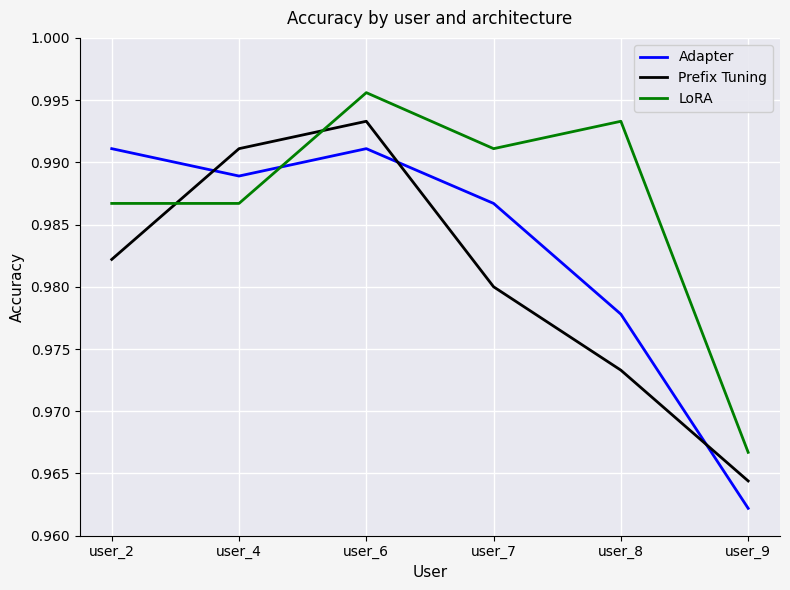

Where do LoRA and Prefix Tuning first cross each other?

user_2 and user_4